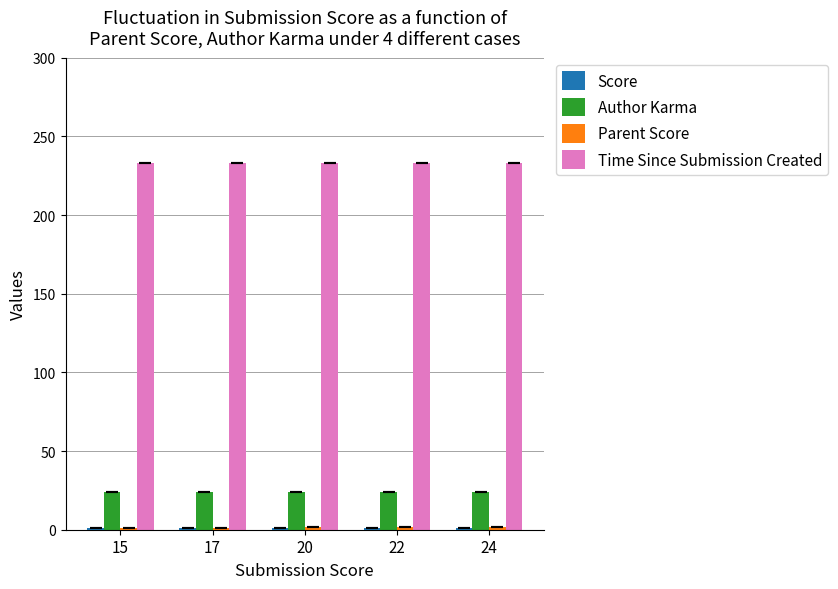

Is it true that Time Since Submission Created equals 131 at 22?

False